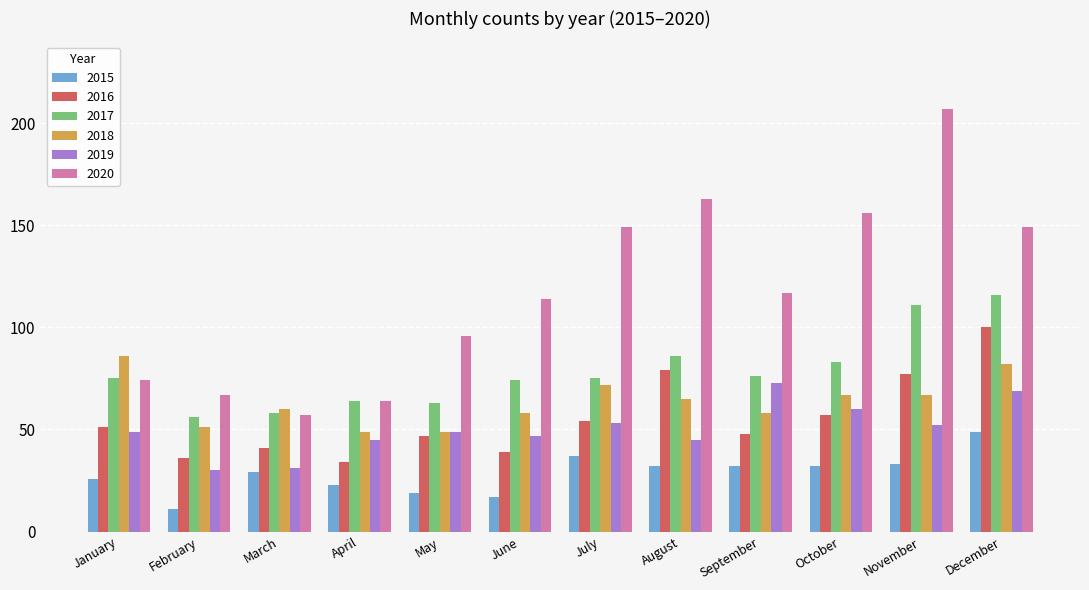

What is the lowest value of the 2017 series?

56